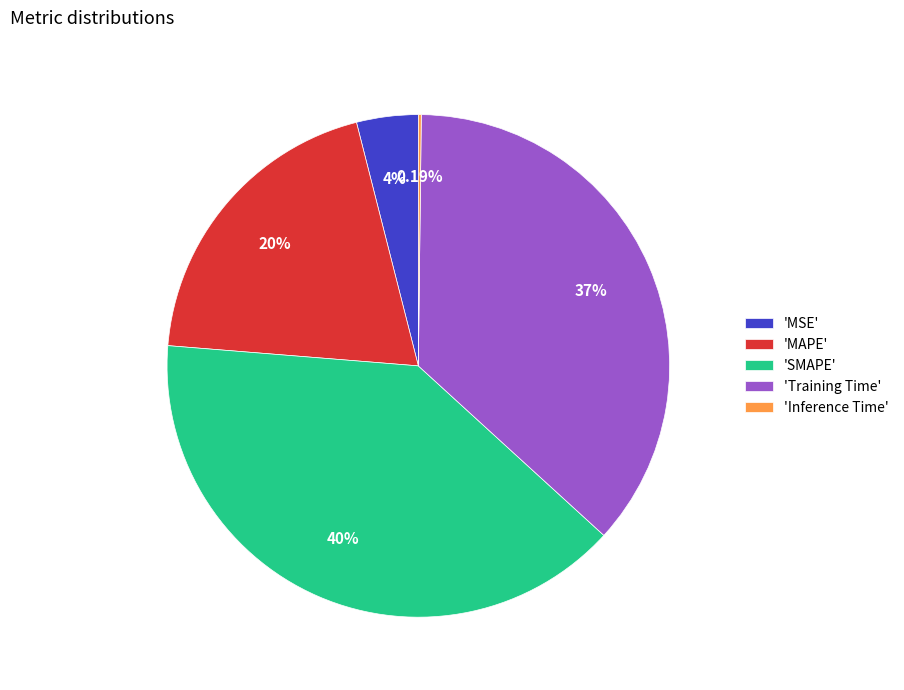

Does 'MAPE' represent more than half of the total?

No